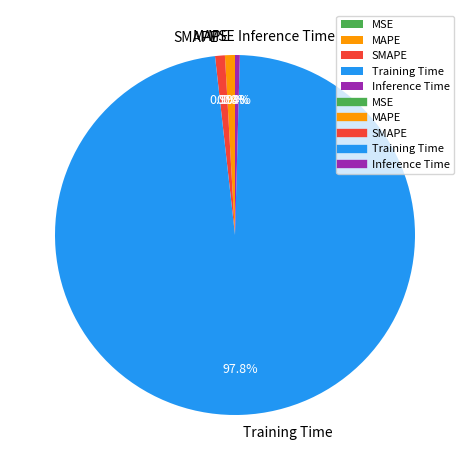

Which has a higher value, Training Time or MAPE?

Training Time